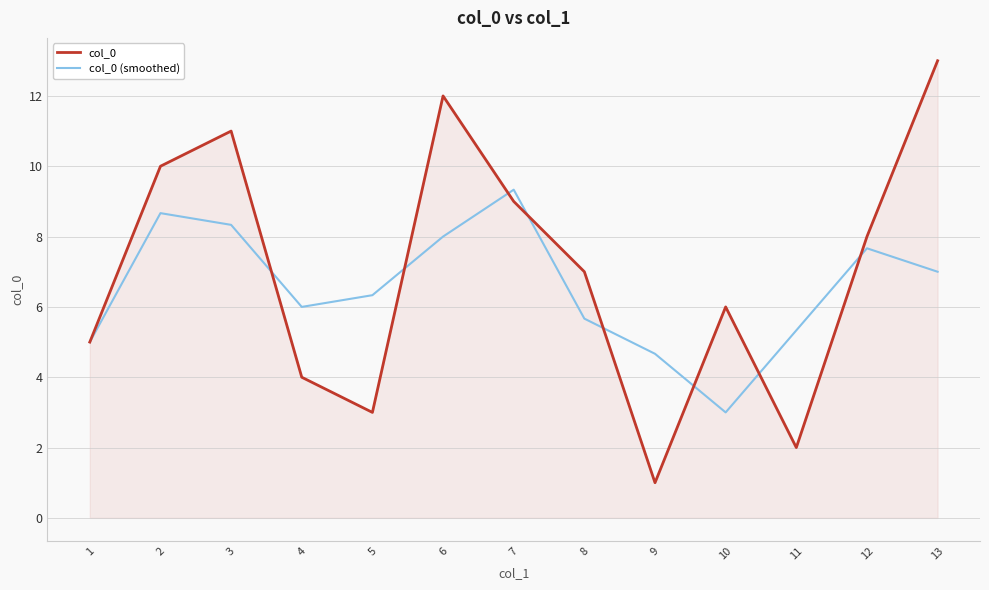

What is the total value across all series at 5?

9.3